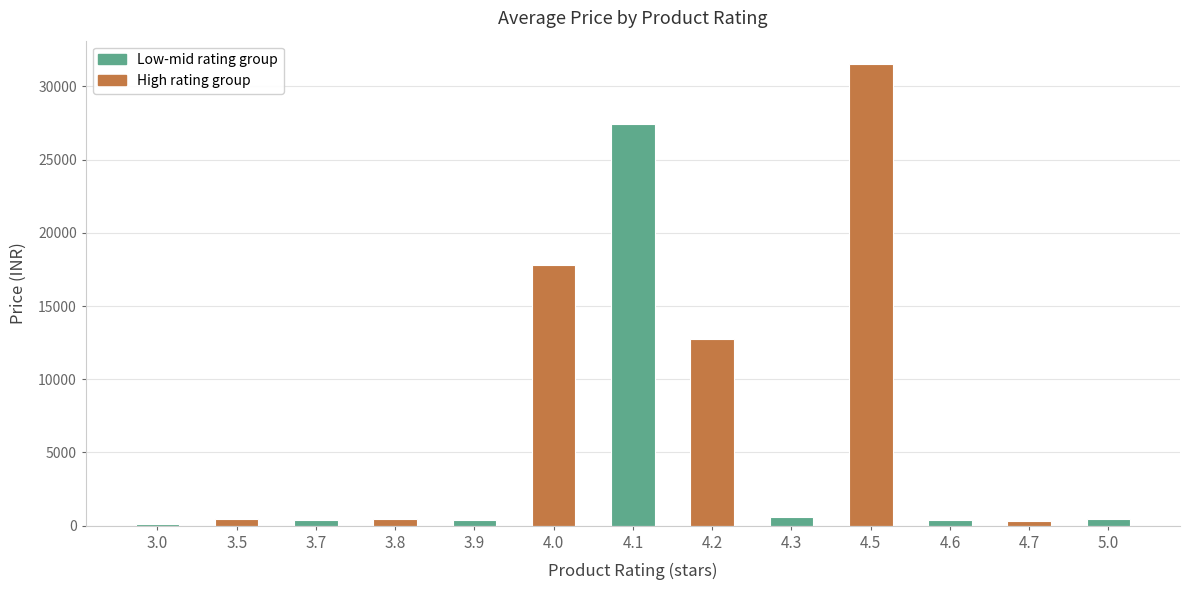

What is the sum of the values at 4.3 and 3.7?

986.0